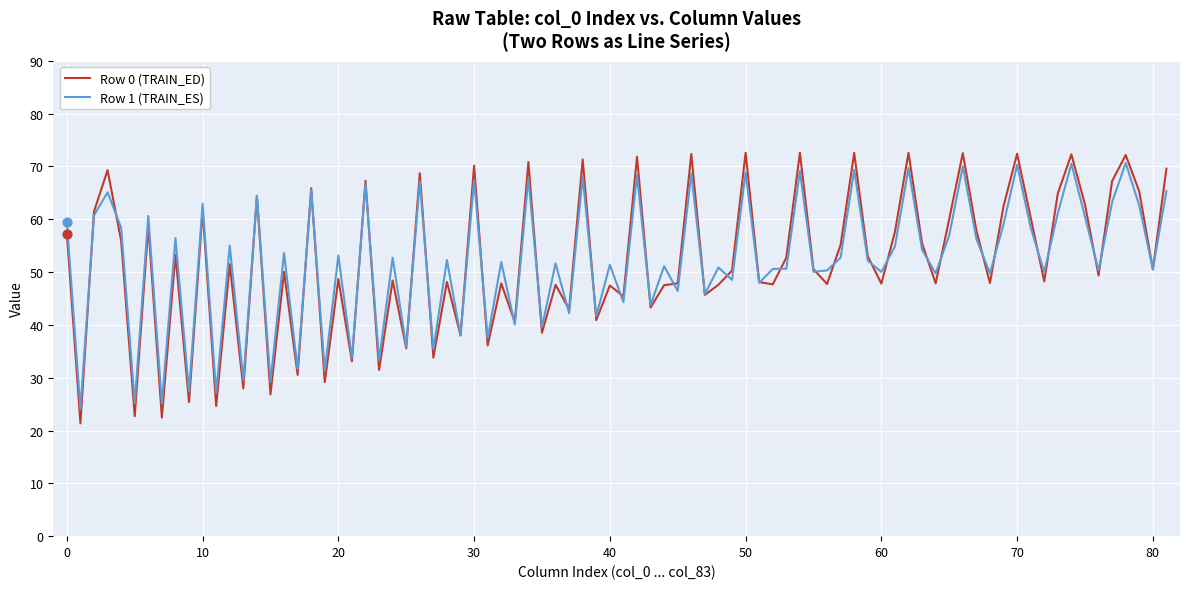

What is the lowest value of the Row 0 (TRAIN_ED) series?

21.4